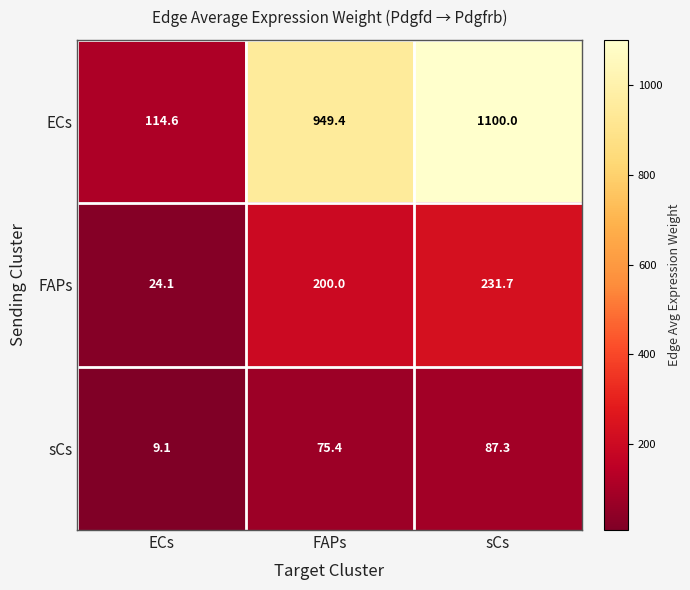

True or false: FAPs has a value of 43.1 at ECs.

False